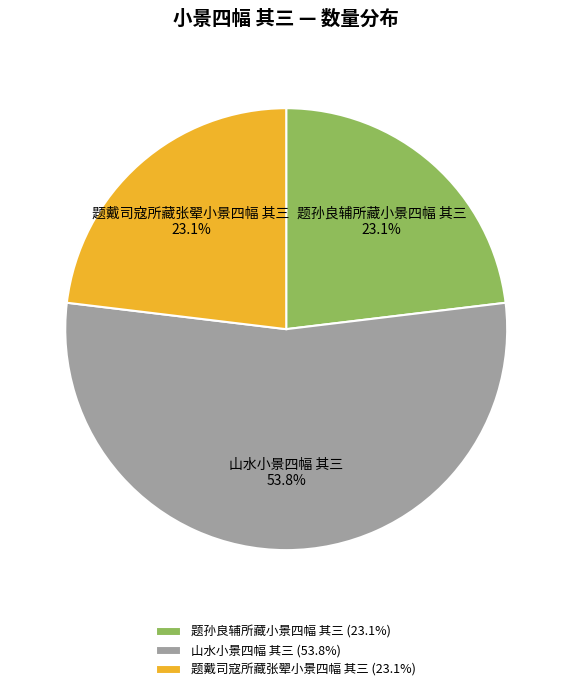

What percentage is the 题戴司寇所藏张翚小景四幅 其三 slice, to the nearest percent?

23%